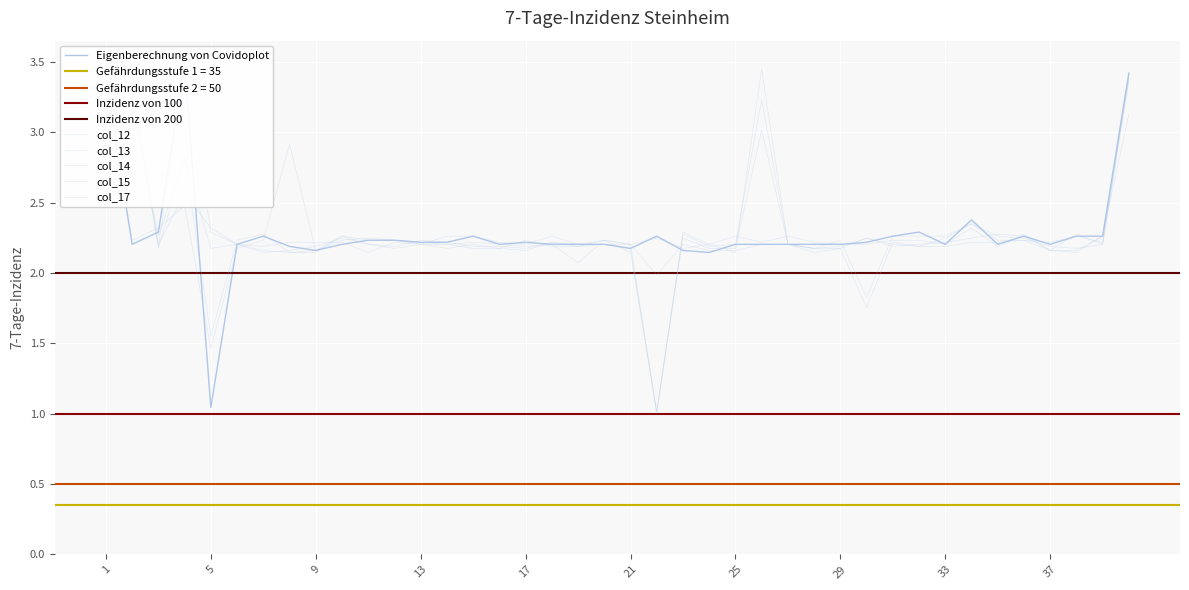

Count the number of categories in the chart.

40